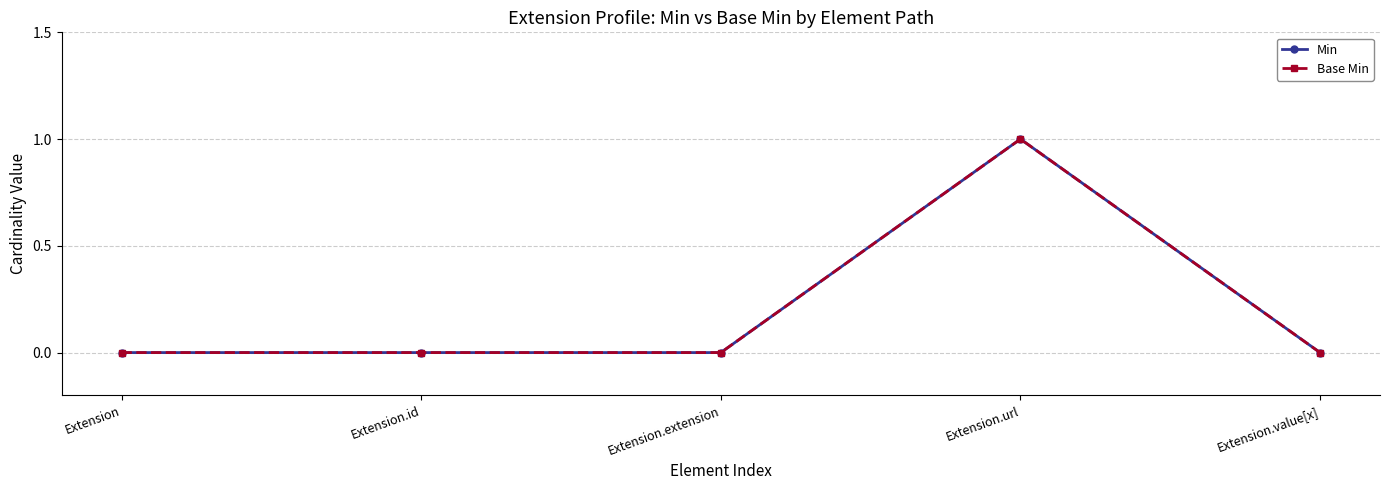

Which series has the largest range (max minus min)?

Min